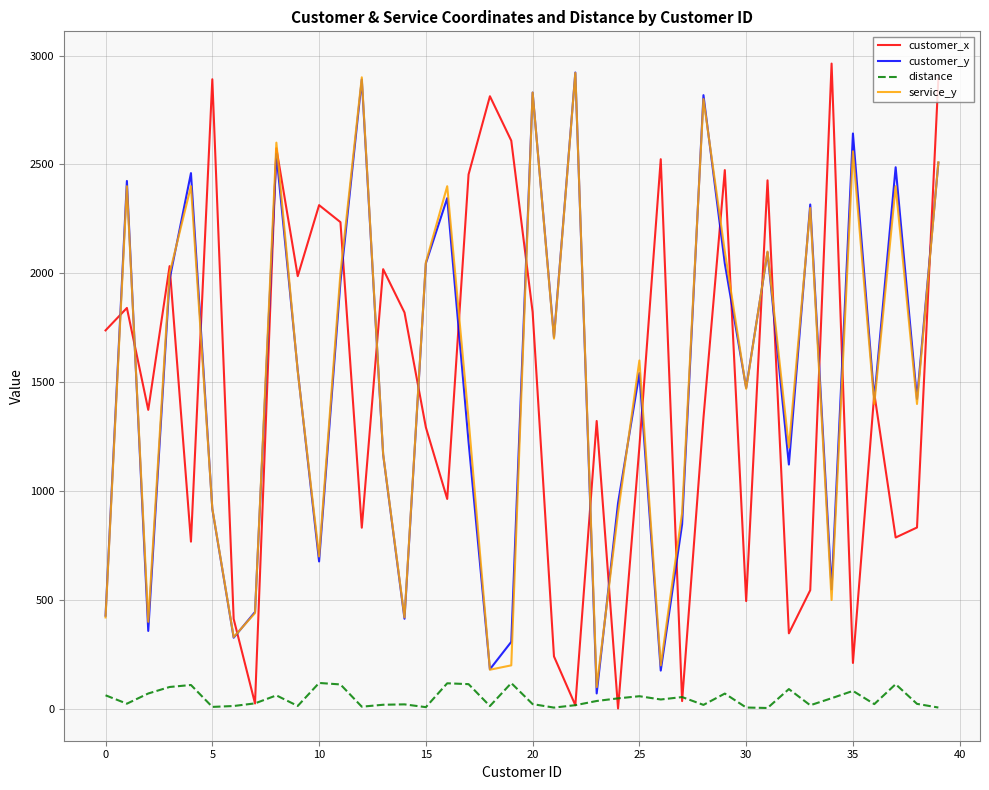

Is this an area chart (filled region under the line)?

No